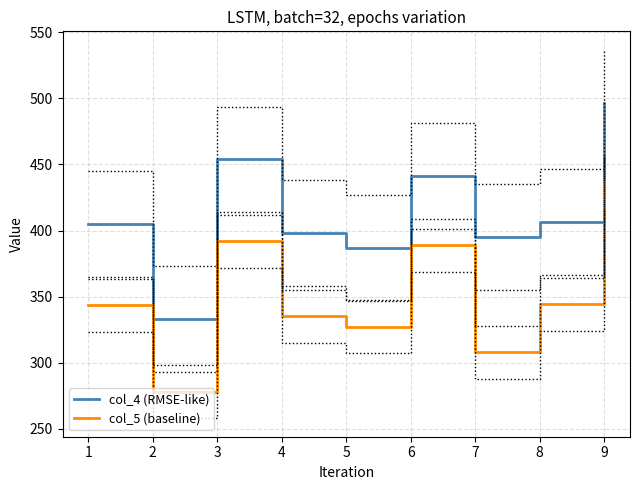

The col_5 (baseline) series shows 377.8 at 2. True or false?

False